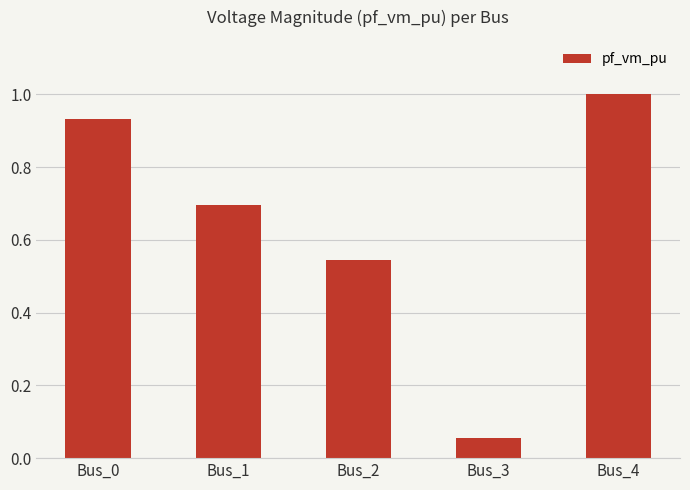

Are the bars grouped side by side (vs. stacked)?

No